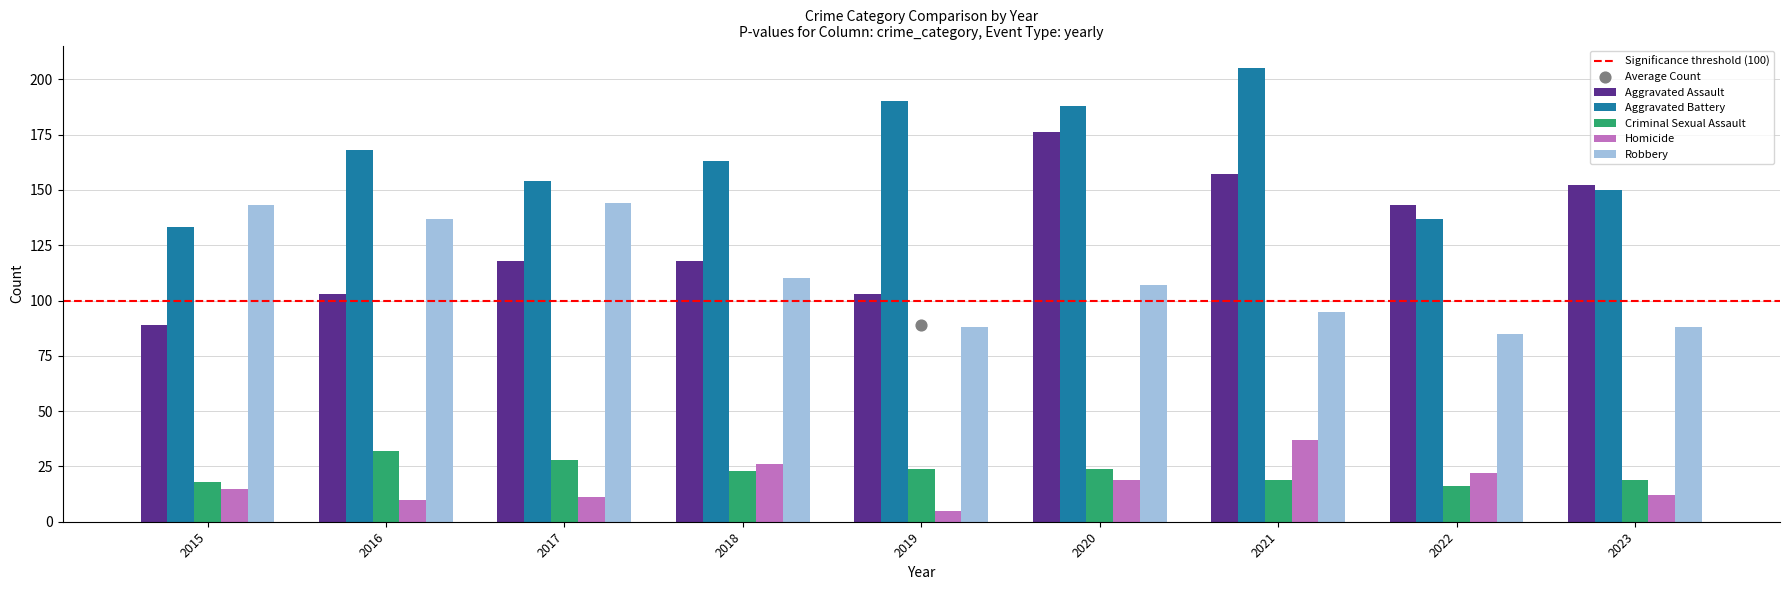

What is the total value across all series at 2015?

398